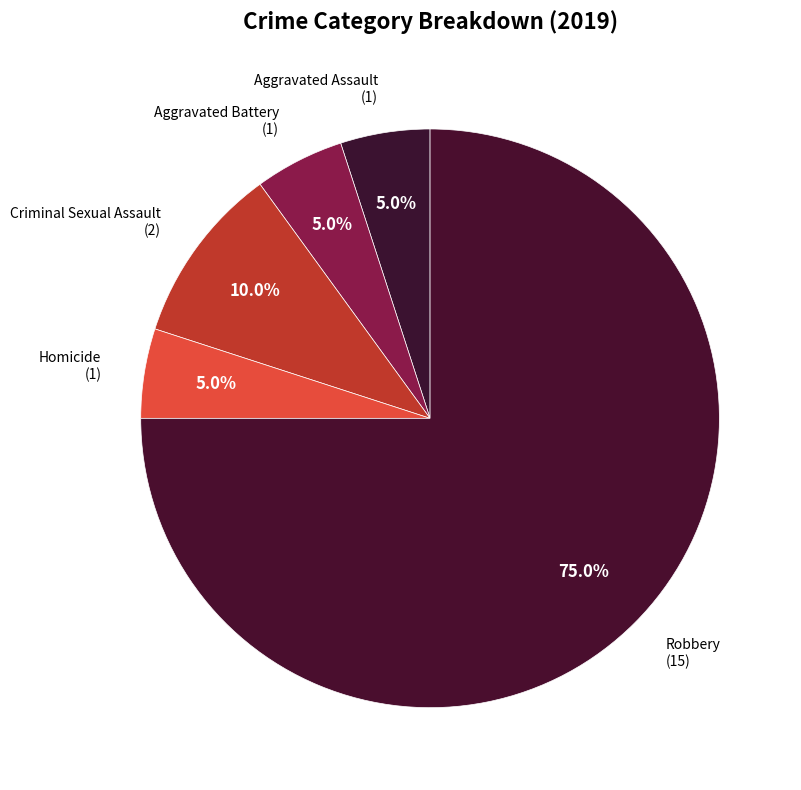

What is the largest slice in the pie chart?

Robbery